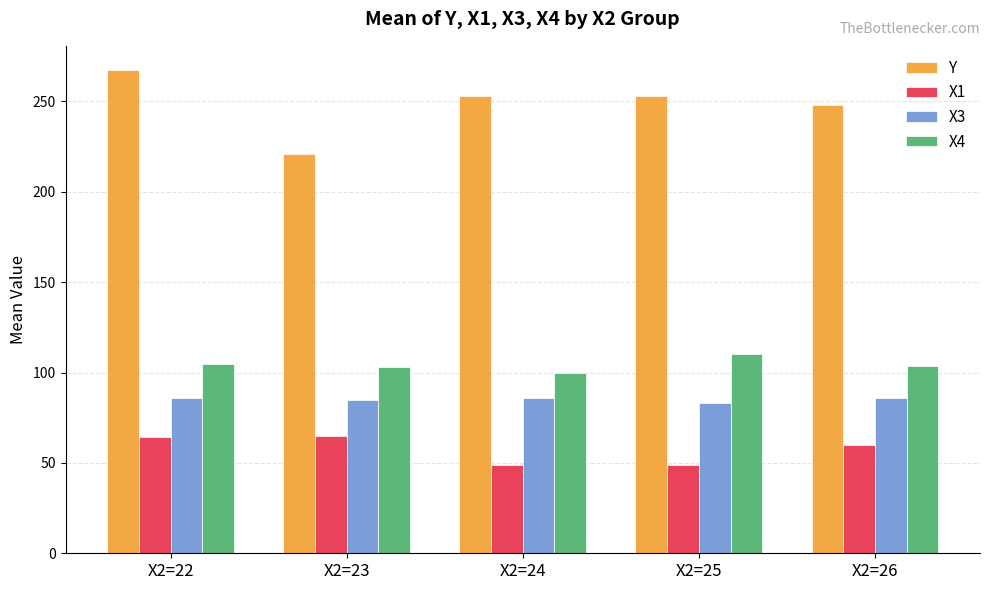

What is the value of the X1 bar at the 5th from the left?

60.2